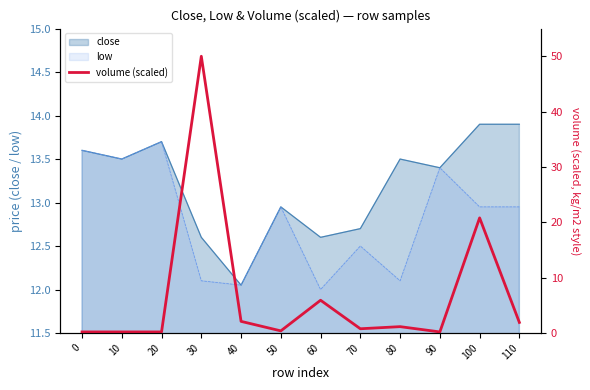

True or false: low has a value of 19.9 at 80.

False